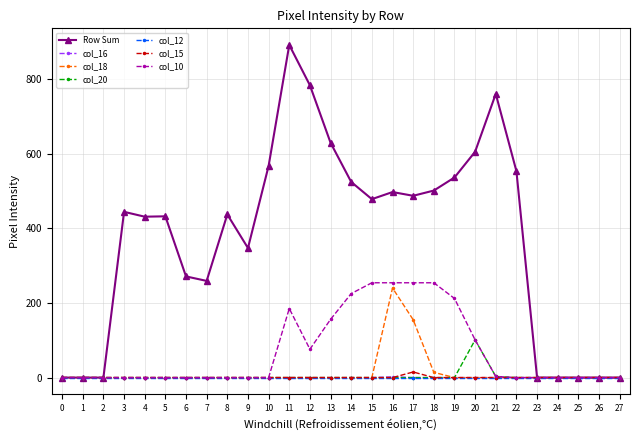

Between 3 and 11, which series saw the biggest shift?

Row Sum